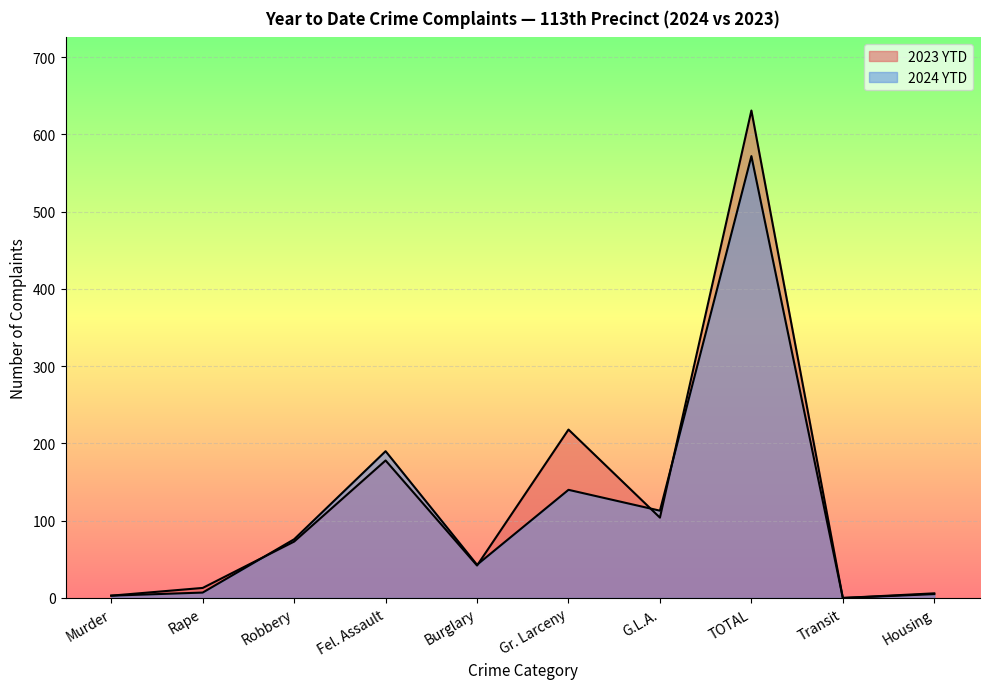

At which category does 2024 YTD reach its first local valley?

Burglary